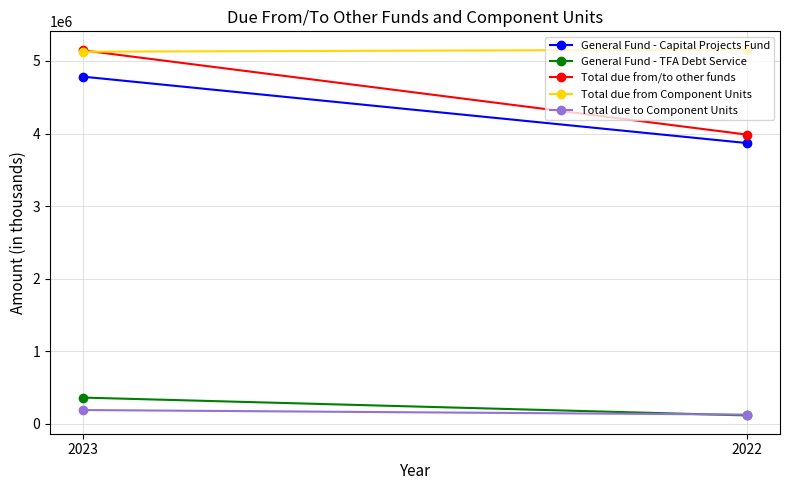

Reading right to left, what are all the values shown in this chart?

General Fund - Capital Projects Fund: 2022=3868836	2023=4783227
General Fund - TFA Debt Service: 2022=116446	2023=362153
Total due from/to other funds: 2022=3985299	2023=5145380
Total due from Component Units: 2022=5155846	2023=5127184
Total due to Component Units: 2022=127978	2023=190832